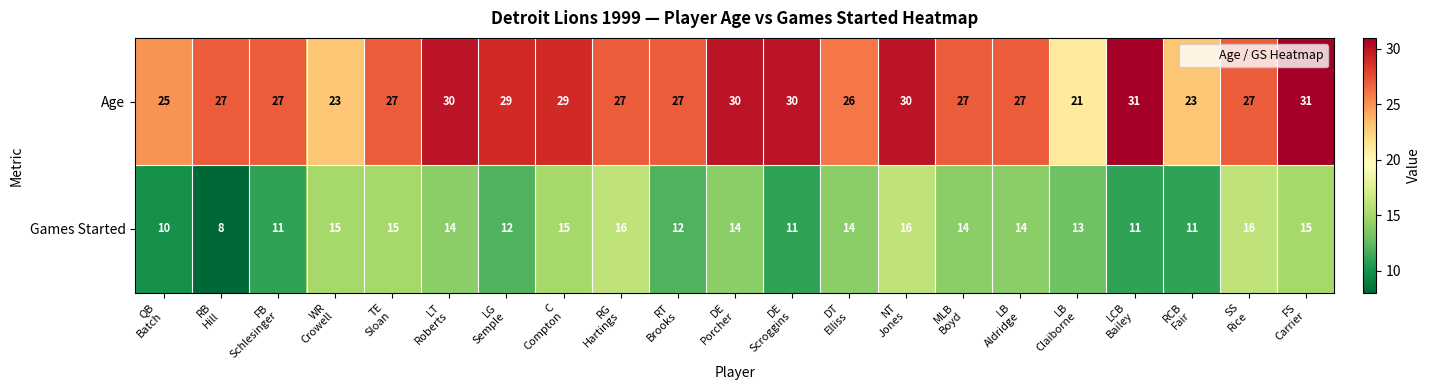

What is the lowest value of the Age series?

21